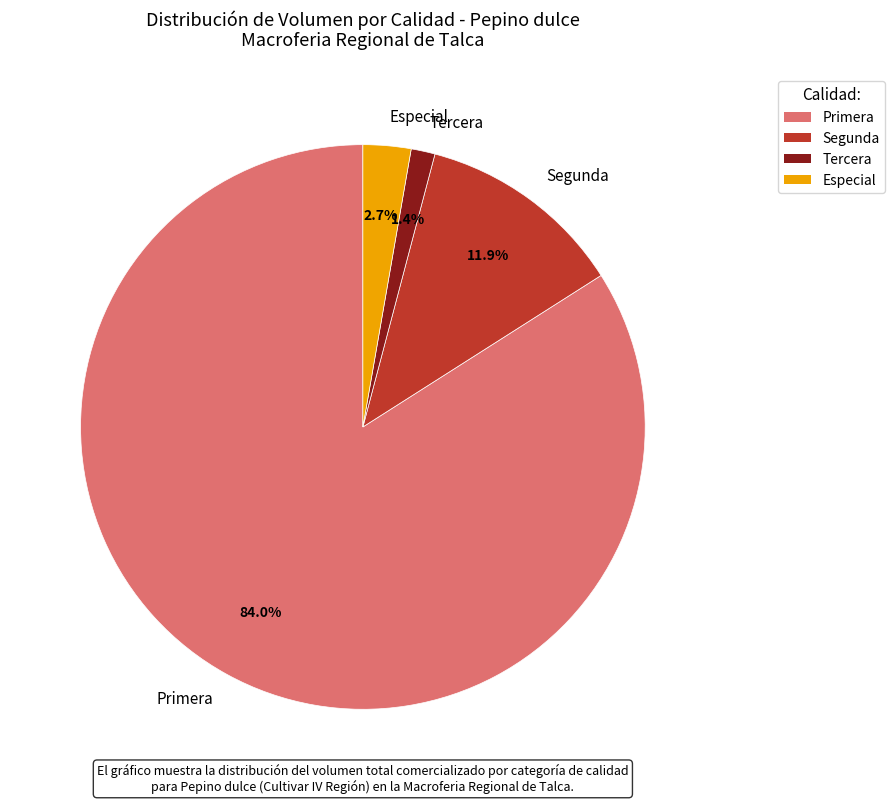

Is Primera the majority of the pie?

Yes